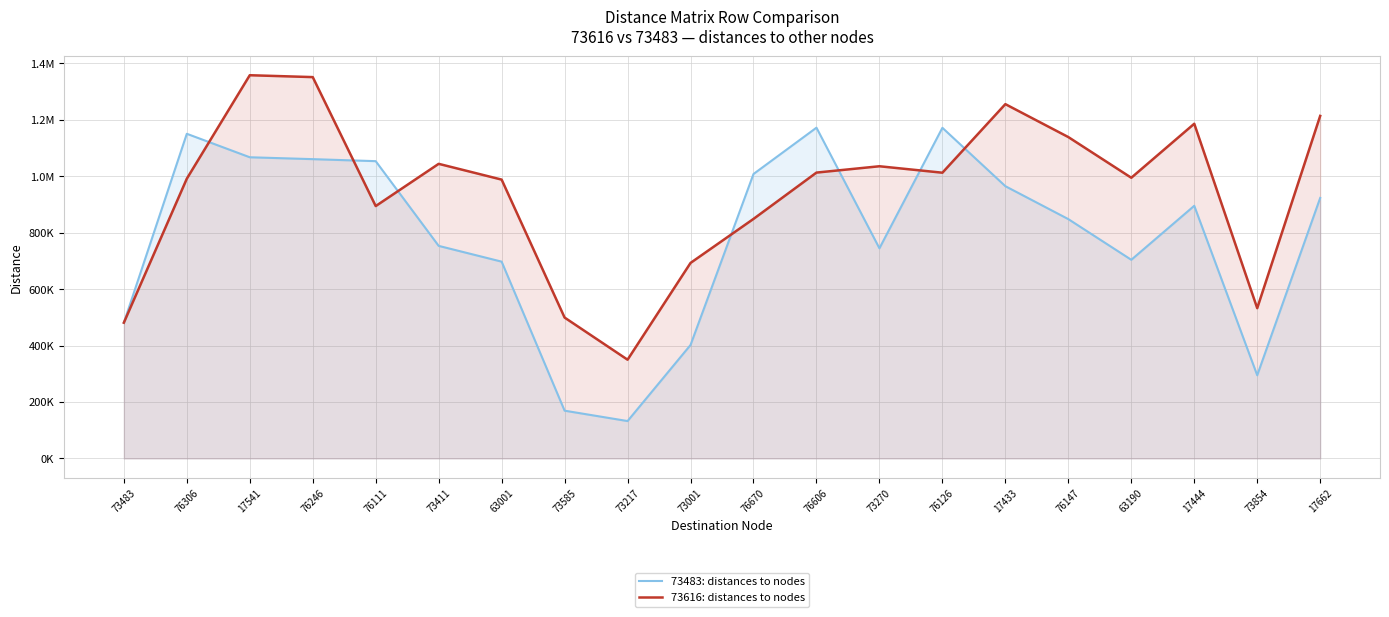

At which category does 73616: distances to nodes reach its first local peak?

17541